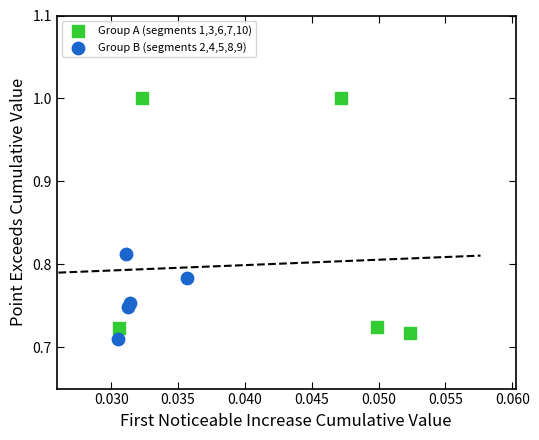

Which series reaches the maximum Y coordinate?

Group A (segments 1,3,6,7,10)